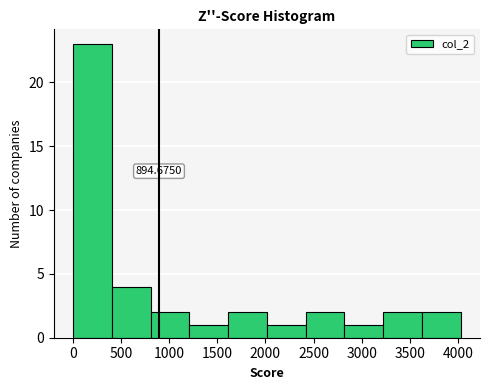

Over which range of the x-axis is the bar tallest?

0 to 400